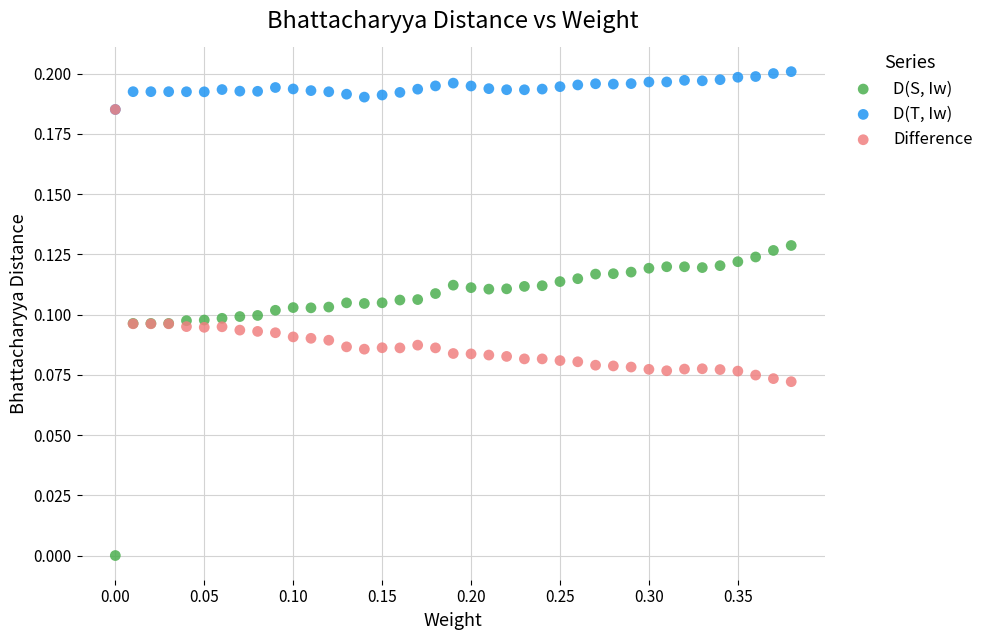

What are all the series names shown in the legend?

D(S, Iw), D(T, Iw), Difference